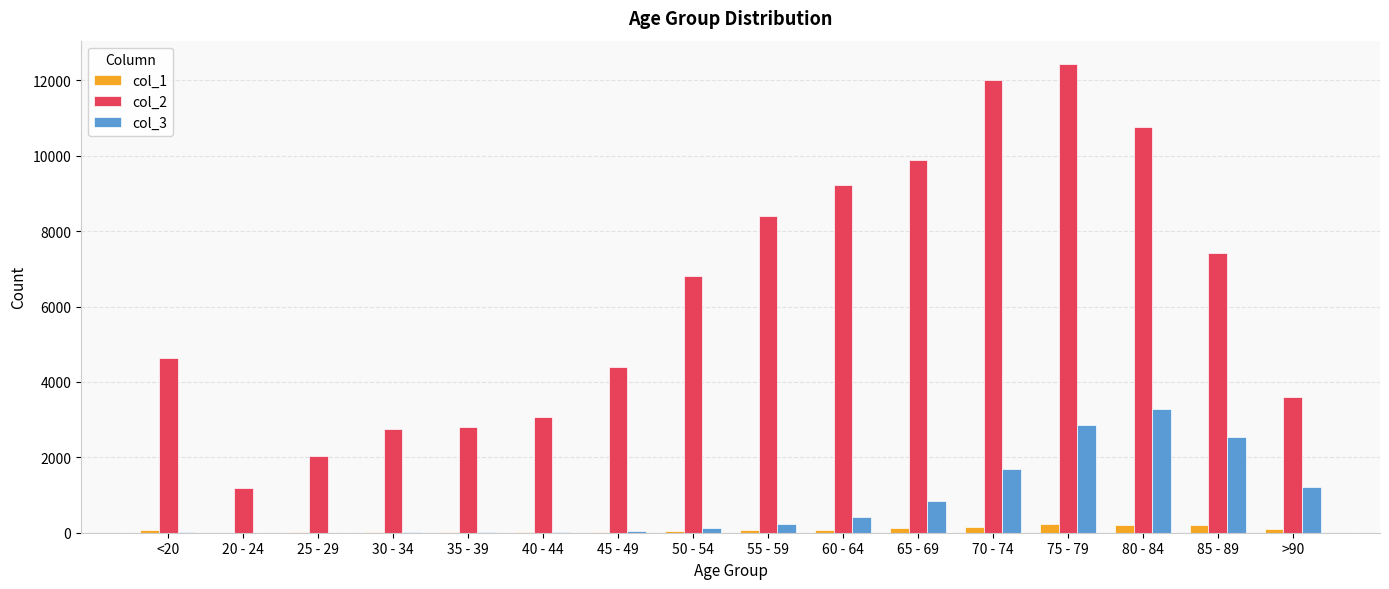

Does the chart contain stacked bars?

No